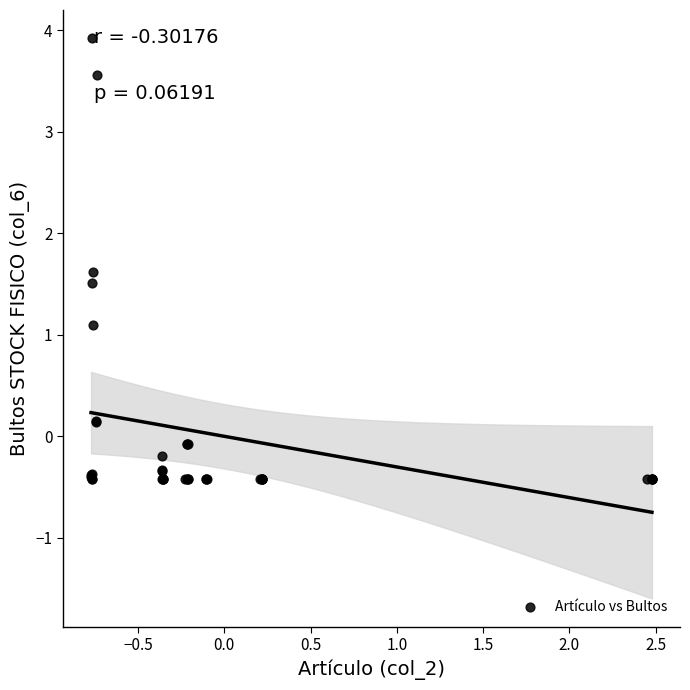

What Y value in the scatter plot is closest to 1?

1.1